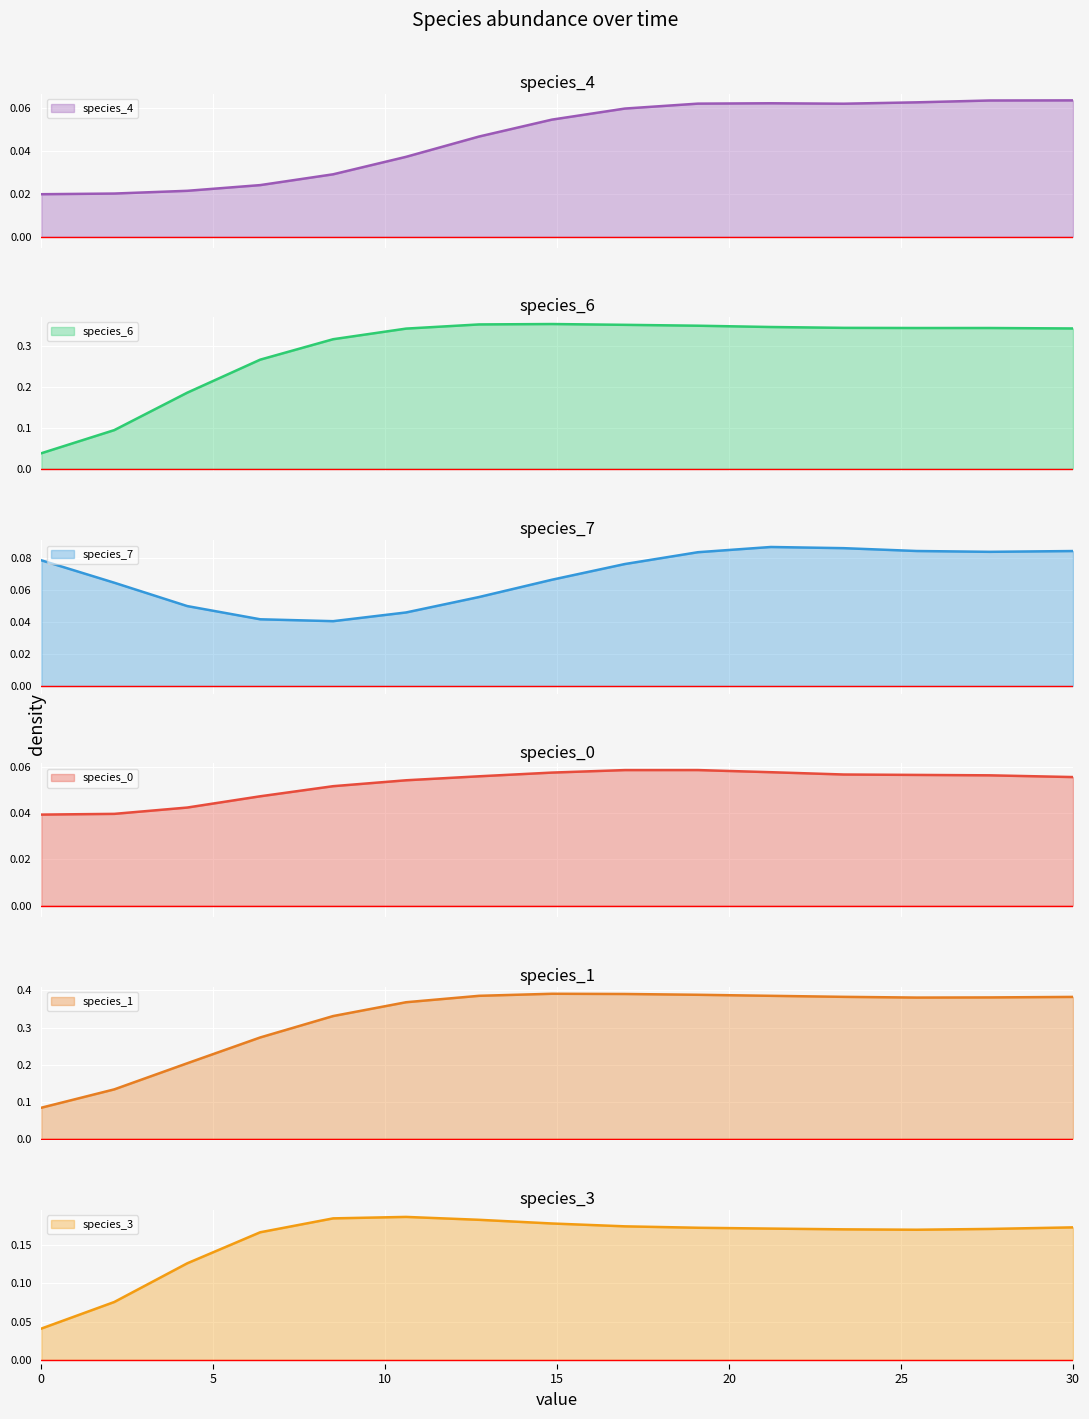

What are all the series names shown in the legend?

species_4, species_6, species_7, species_0, species_1, species_3